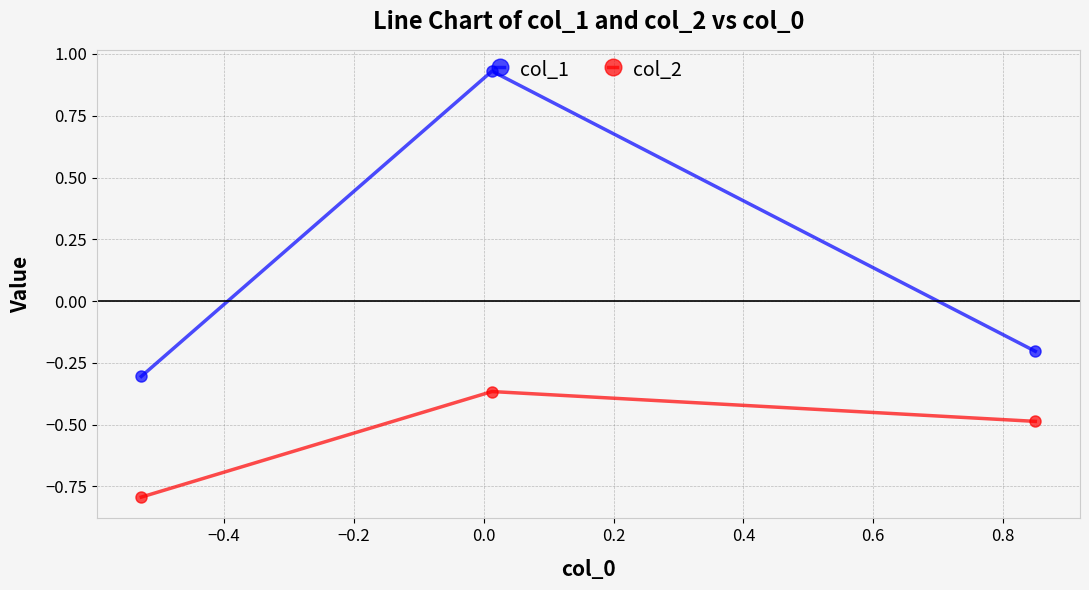

What is the minimum value shown in the chart?

-0.8